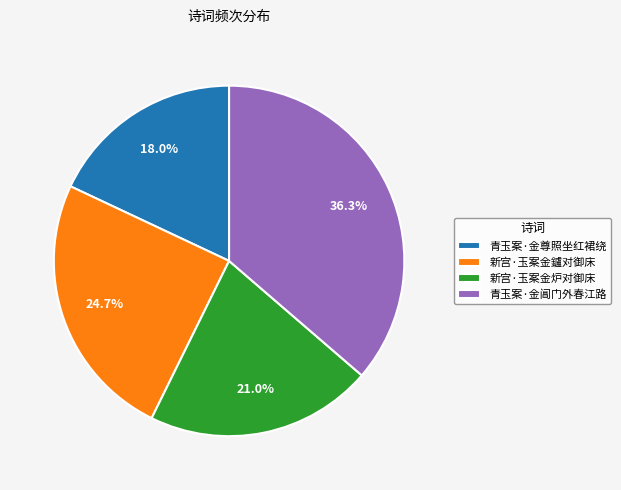

To the nearest percent, what is the combined percentage of 青玉案·金阊门外春江路 and 新宫·玉案金鑪对御床?

61%